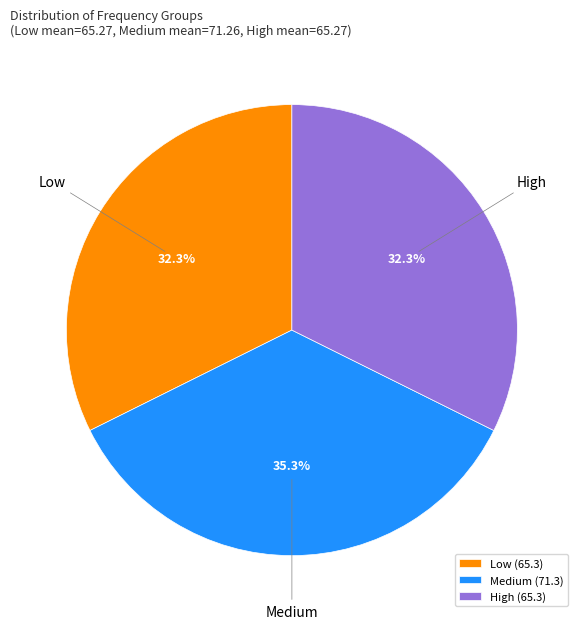

Do High and Medium together represent more than half of the pie?

Yes